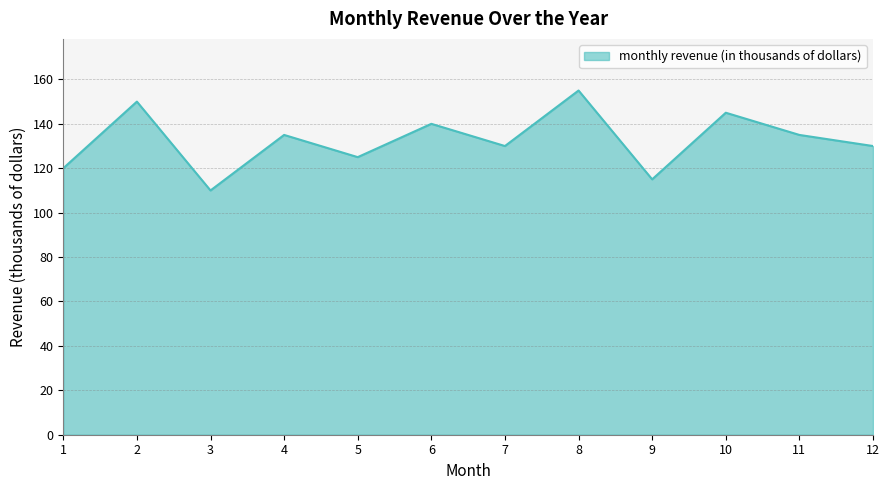

What is the difference between the values at 10 and 1?

25